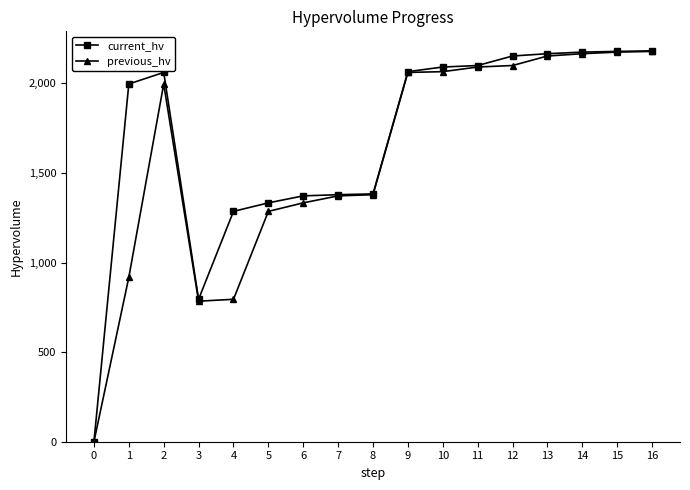

Which series has the largest range (max minus min)?

current_hv